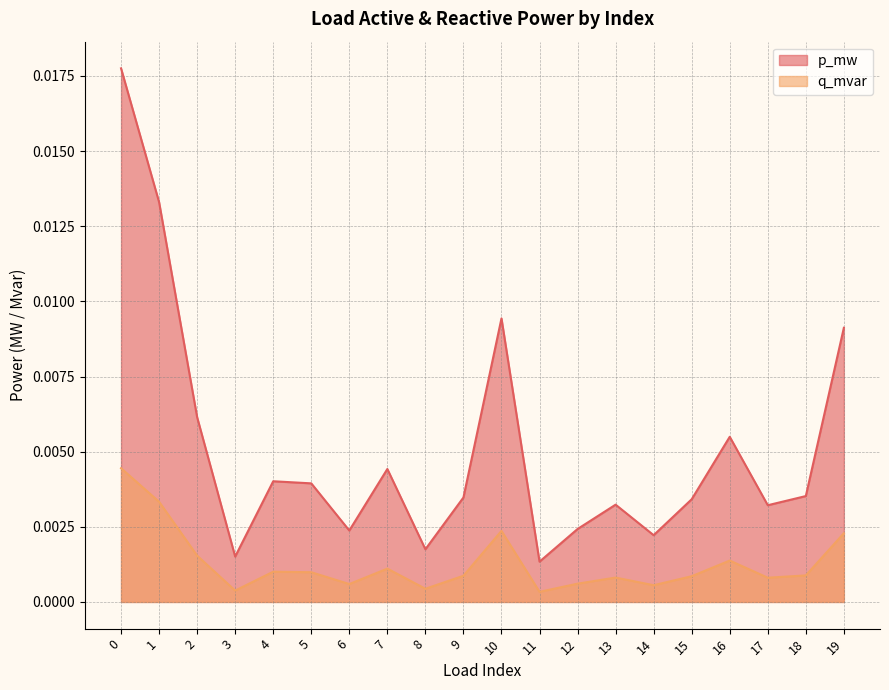

True or false: q_mvar and p_mw cross at least once.

False